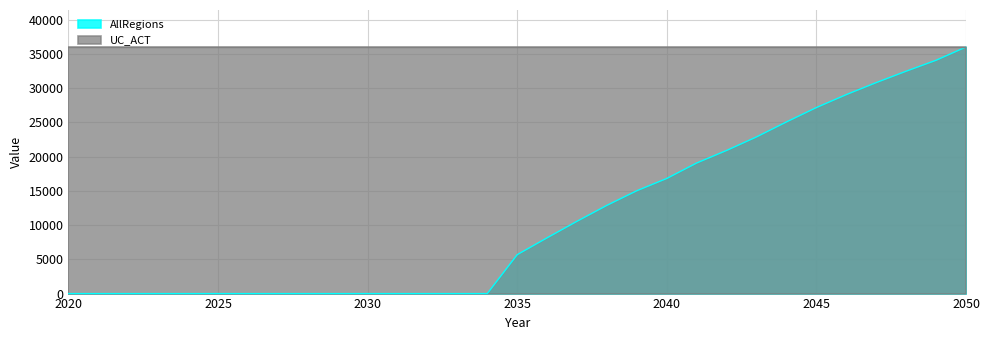

Rank the categories by value from lowest to highest.

2020, 2021, 2022, 2023, 2024, 2025, 2026, 2027, 2028, 2029, 2030, 2031, 2032, 2033, 2034, 2035, 2036, 2037, 2038, 2039, 2040, 2041, 2042, 2043, 2044, 2045, 2046, 2047, 2048, 2049, 2050